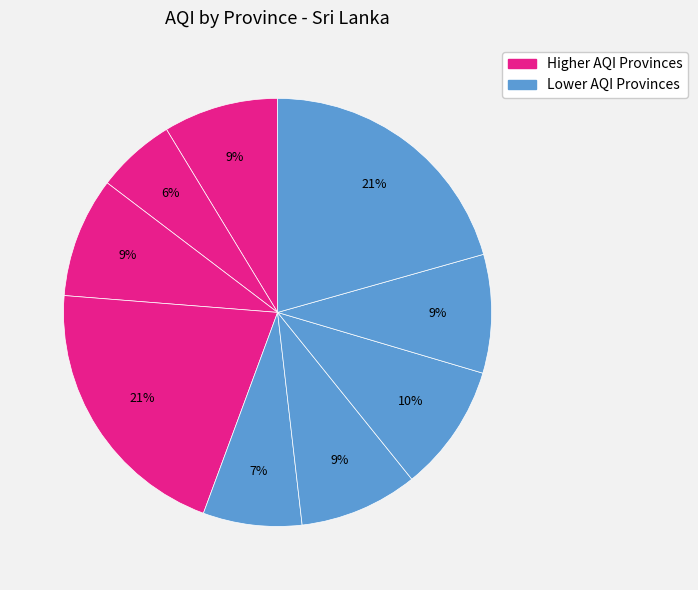

How many segments does this pie chart have?

9